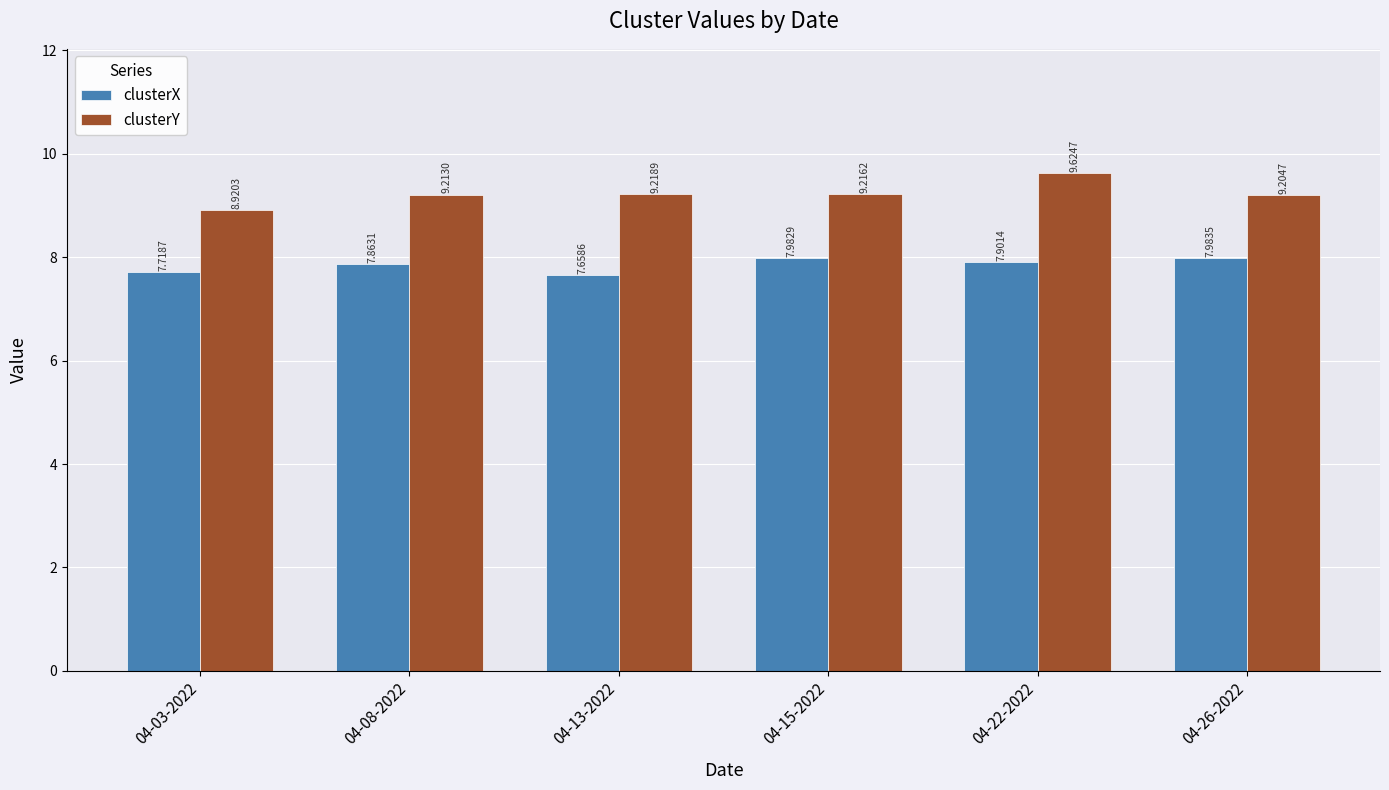

How many data points in clusterY are above 9?

5